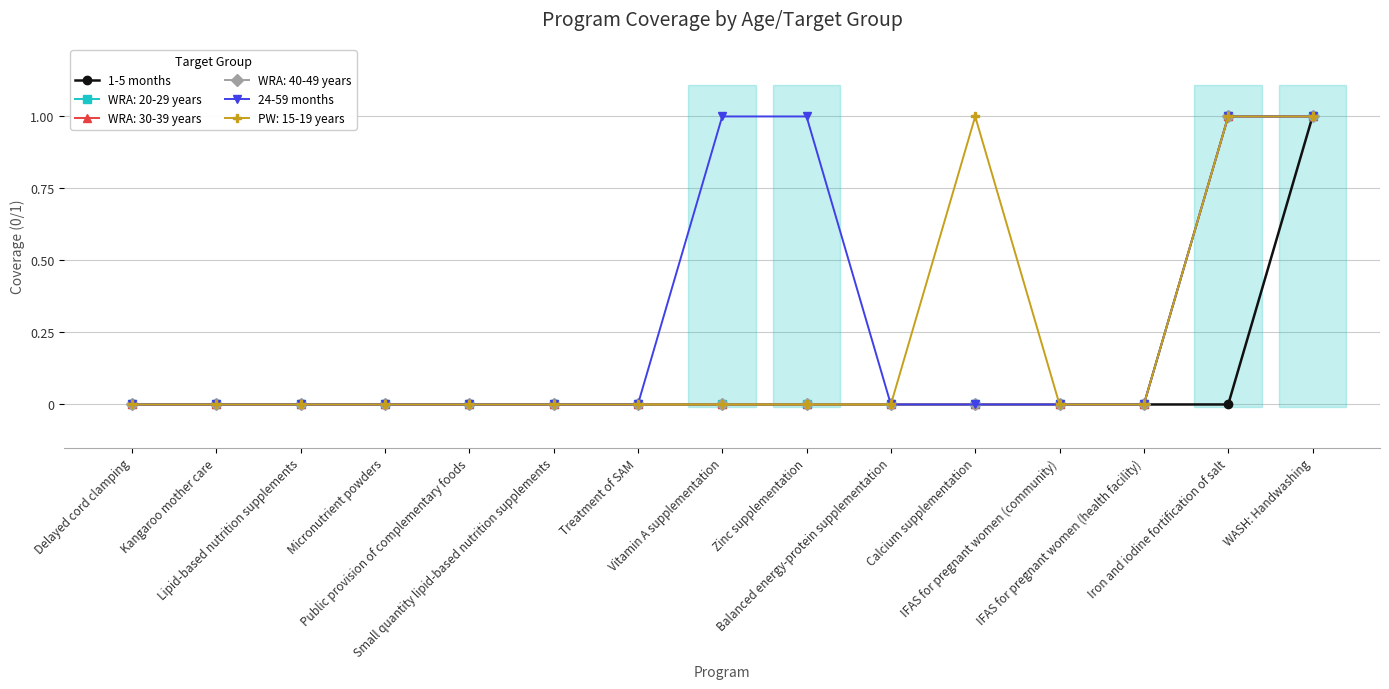

How many values in the 1-5 months series exceed 0?

1